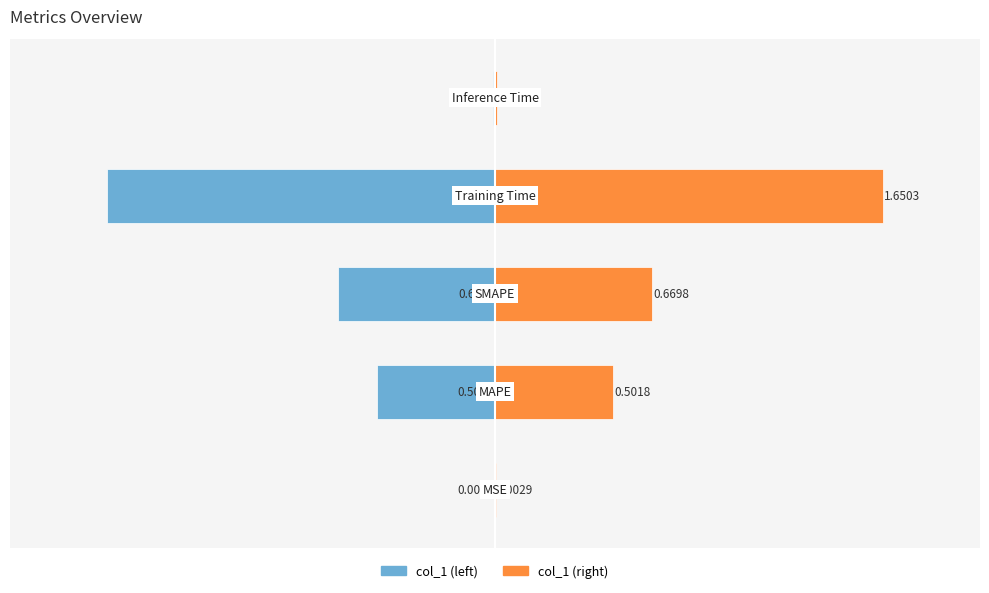

Reading right to left, transcribe all the data shown in this chart.

col_1 (left): -0.0	-1.7	-0.7	-0.5	-0.0
col_1 (right): 0.0	1.7	0.7	0.5	0.0